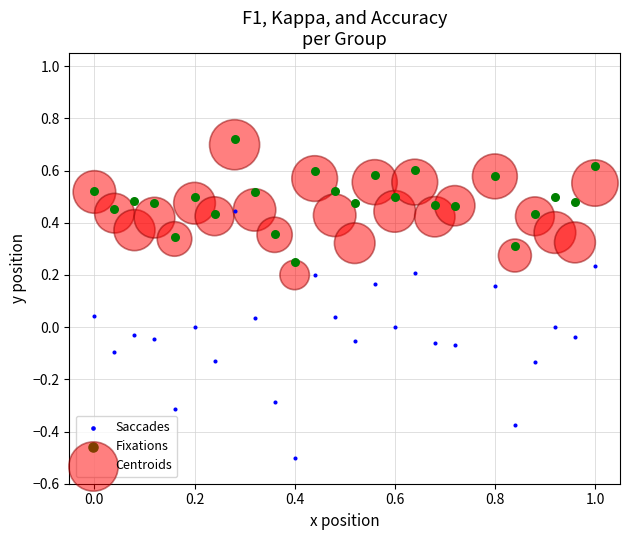

Which series contains the lowest Y value?

Saccades